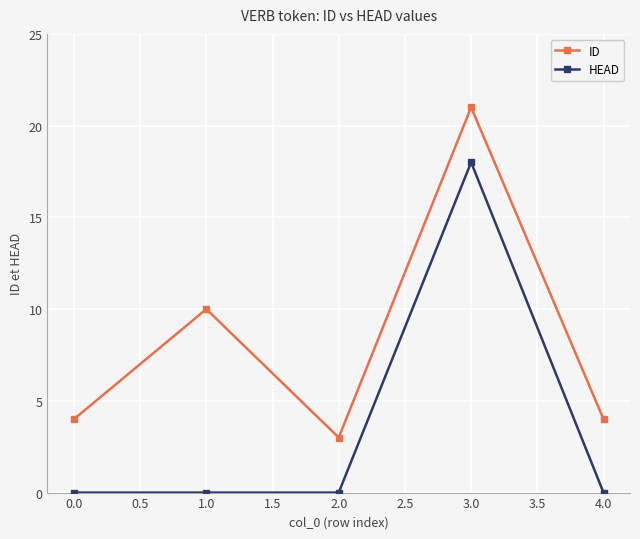

The value of ID at 1.0 is 5. True or false?

False